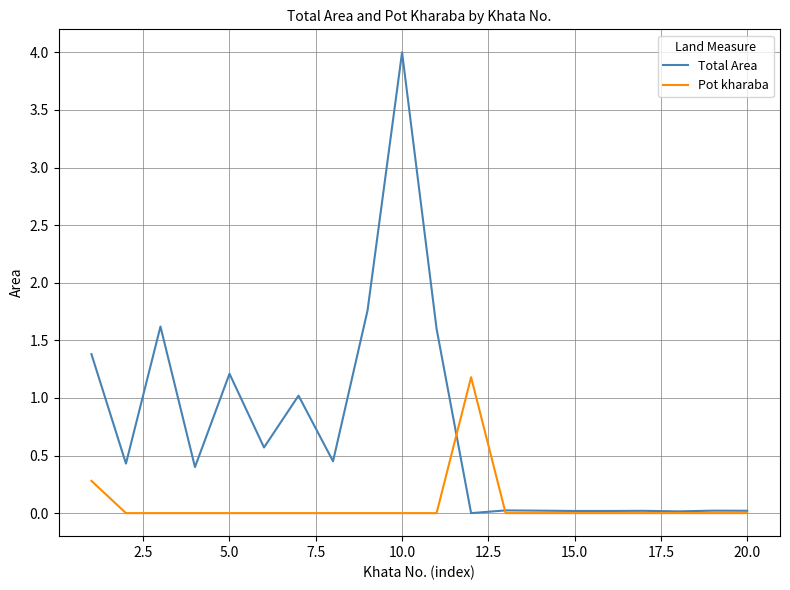

Which series has the largest total across all categories?

Total Area